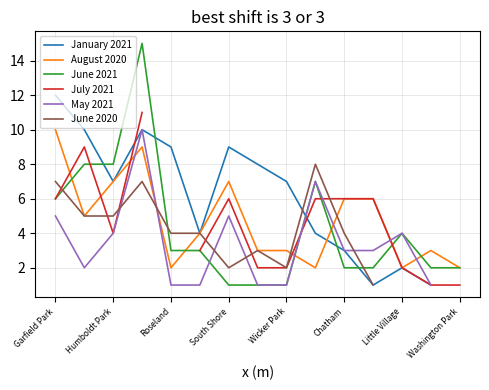

At which label does January 2021 first exceed 7?

Garfield Park